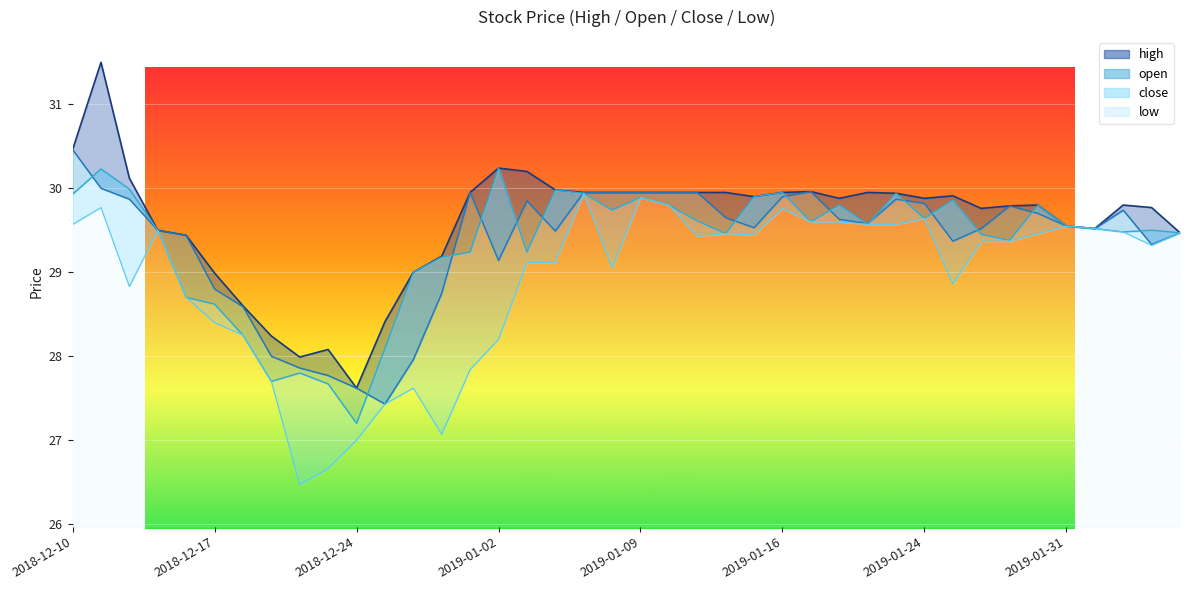

What is the sum of the open values at 2018-12-20 and 2019-01-30?

57.6